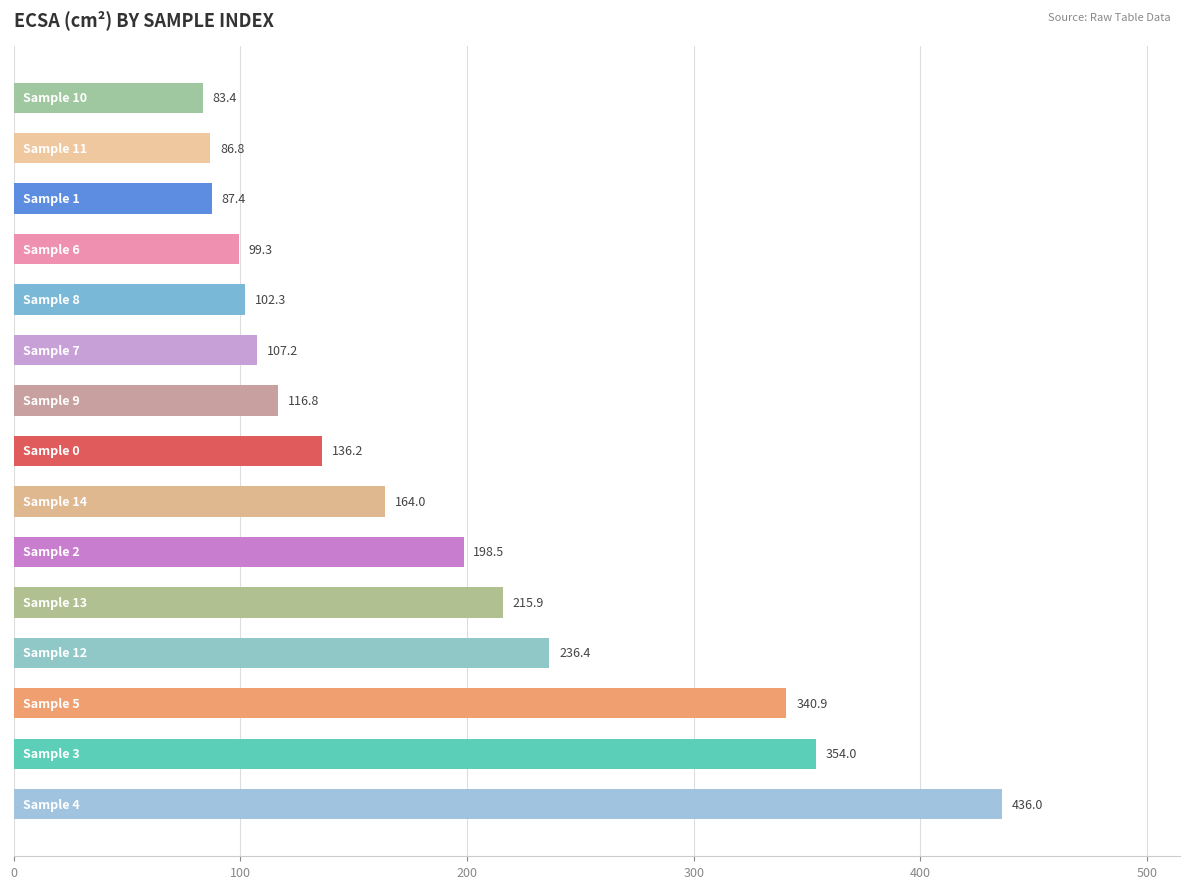

Reading bottom to top, what are all the values shown in this chart?

436.0	354.0	340.9	236.4	215.9	198.5	164.0	136.2	116.8	107.2	102.3	99.3	87.4	86.8	83.4